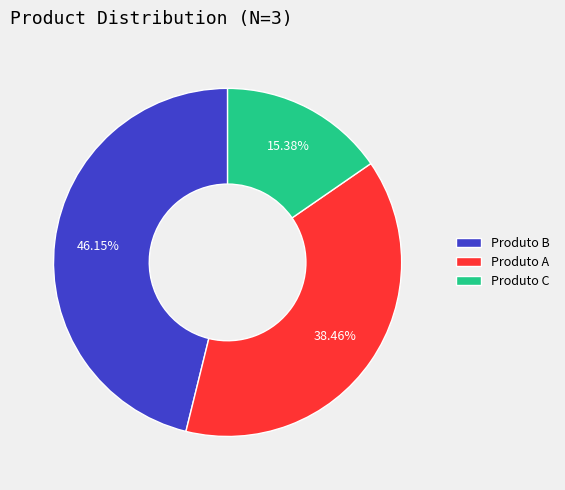

To the nearest percent, what is the average slice percentage?

33%